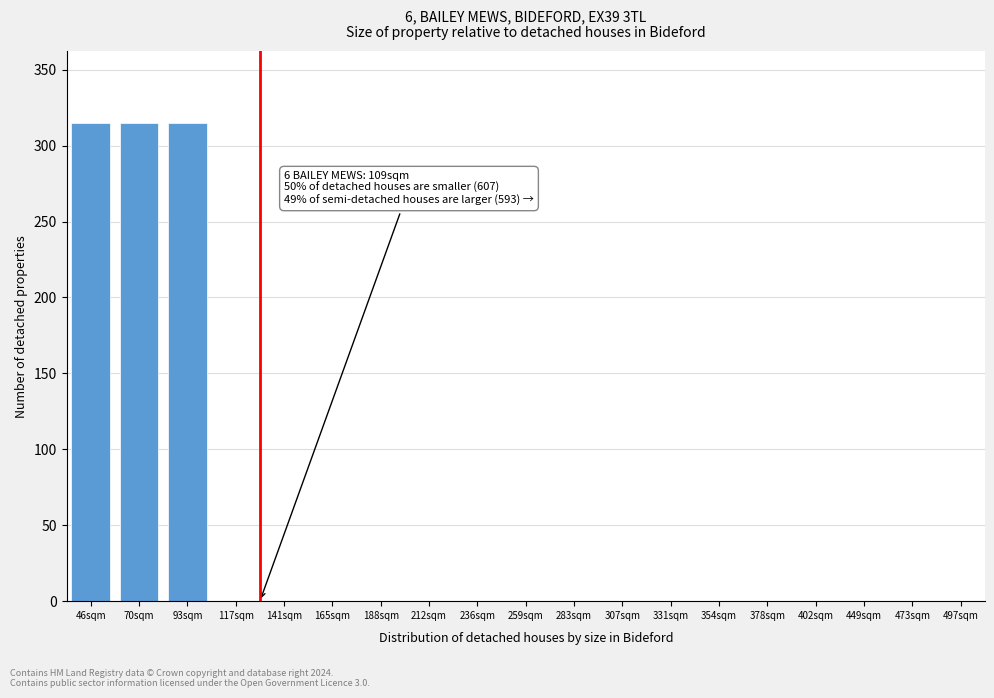

Reading right to left, extract all data points from this chart.

497sqm=0	473sqm=0	449sqm=0	402sqm=0	378sqm=0	354sqm=0	331sqm=0	307sqm=0	283sqm=0	259sqm=0	236sqm=0	212sqm=0	188sqm=0	165sqm=0	141sqm=0	117sqm=0	93sqm=315	70sqm=315	46sqm=315